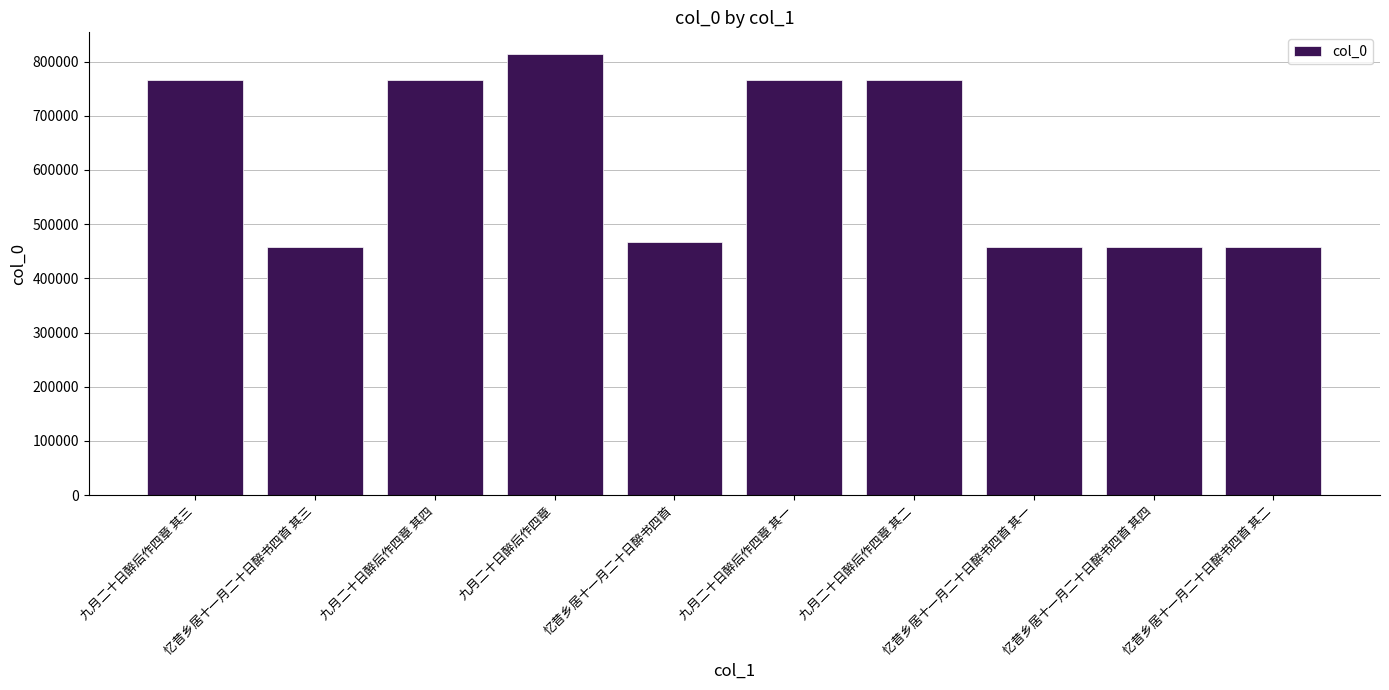

What is the smallest value displayed?

458453